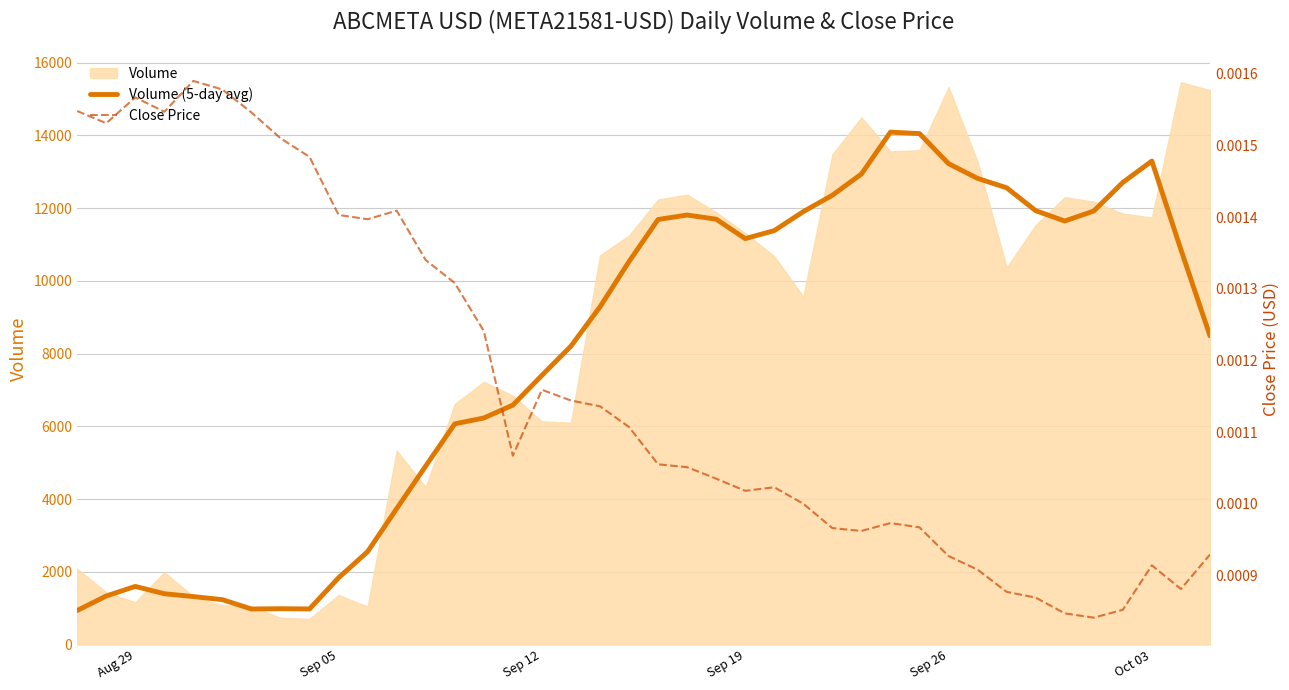

What is the lowest value of the Volume (5-day avg) series?

935.6